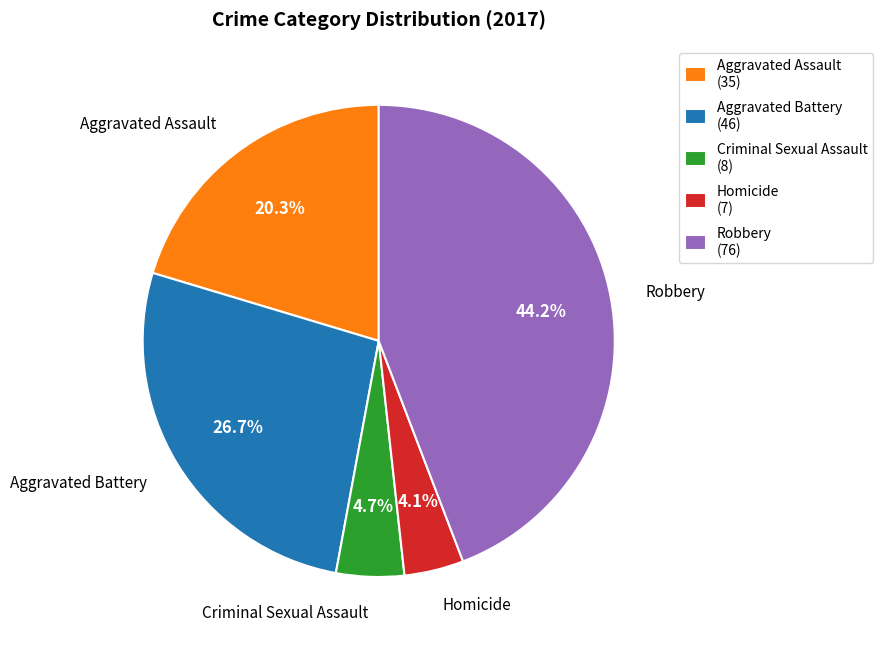

Does any single category account for the majority?

No